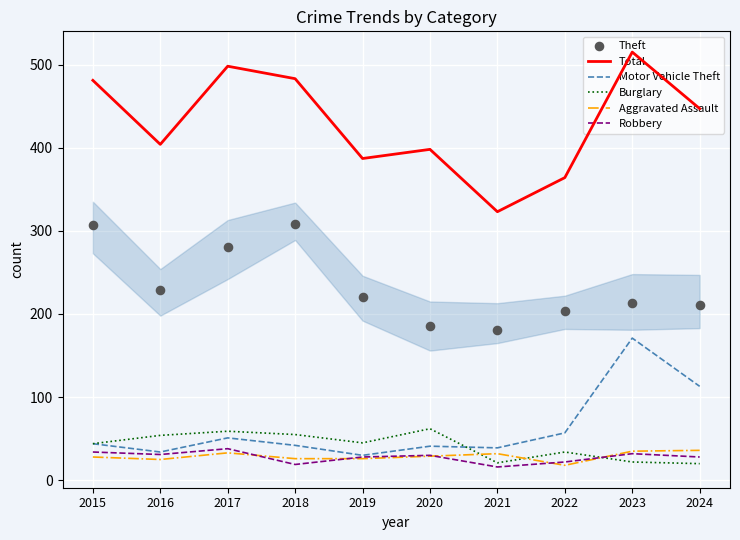

Which series reaches the minimum Y coordinate?

Robbery